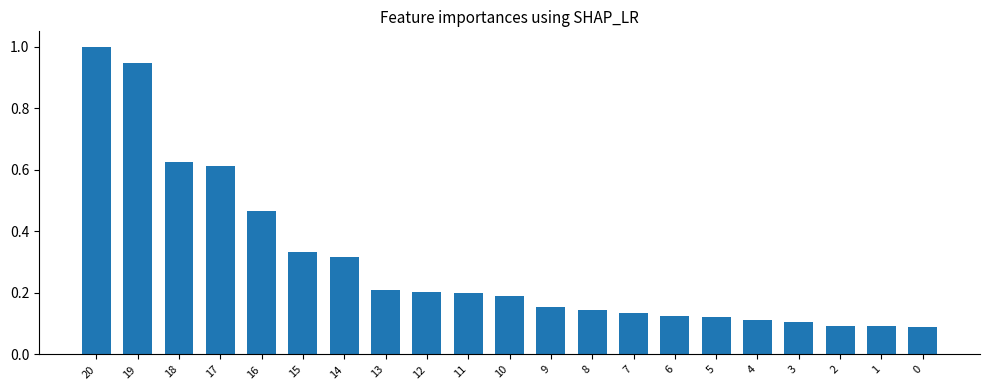

What is the maximum value shown in the chart?

1.0